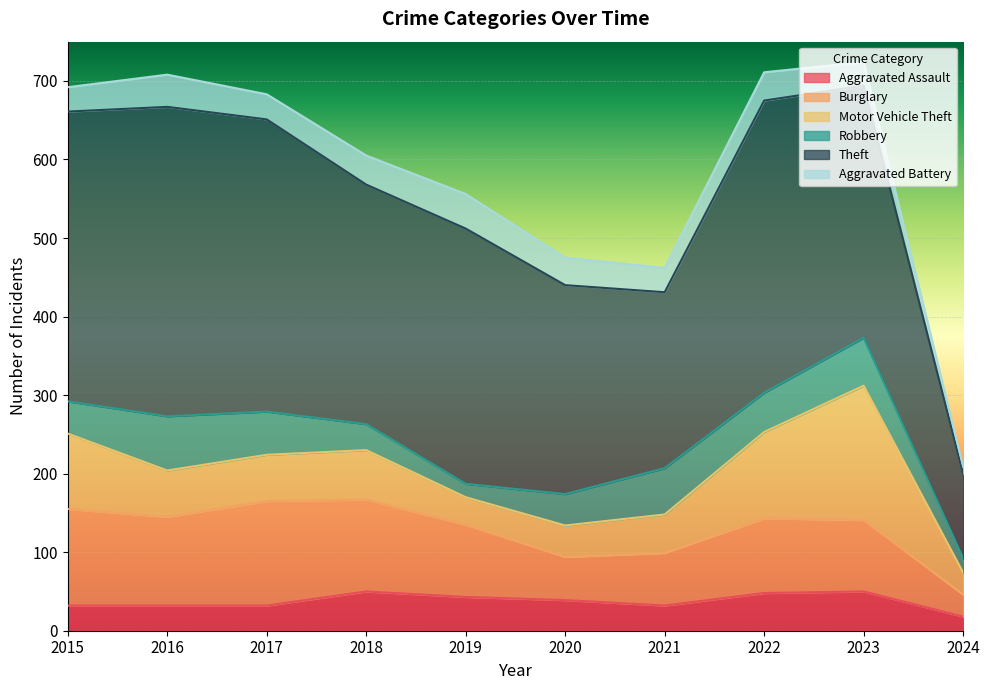

Which label corresponds to the smallest value in the chart?

2024